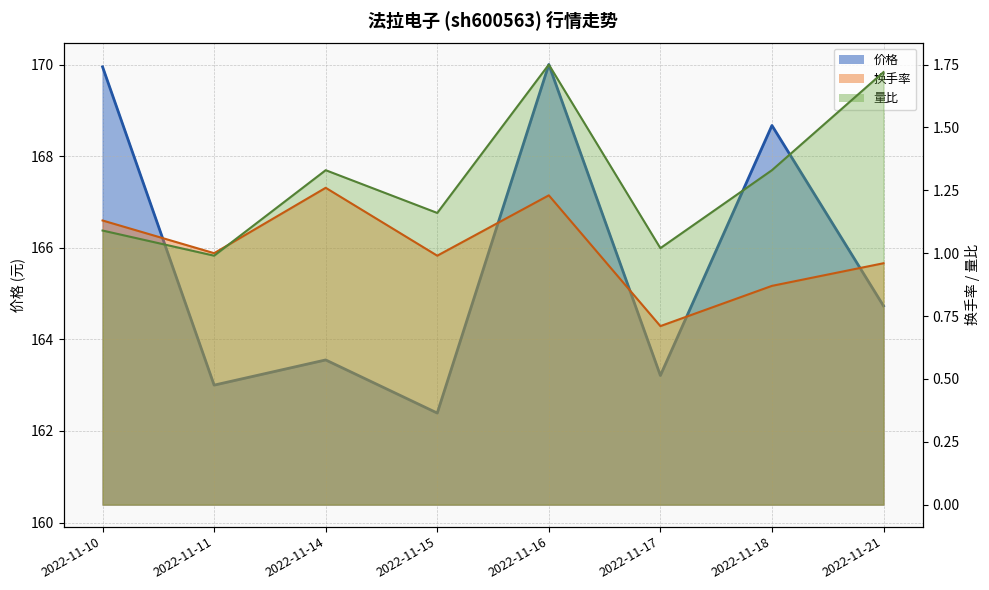

List the labels in order of 换手率 value, largest first.

2022-11-14, 2022-11-16, 2022-11-10, 2022-11-11, 2022-11-15, 2022-11-21, 2022-11-18, 2022-11-17